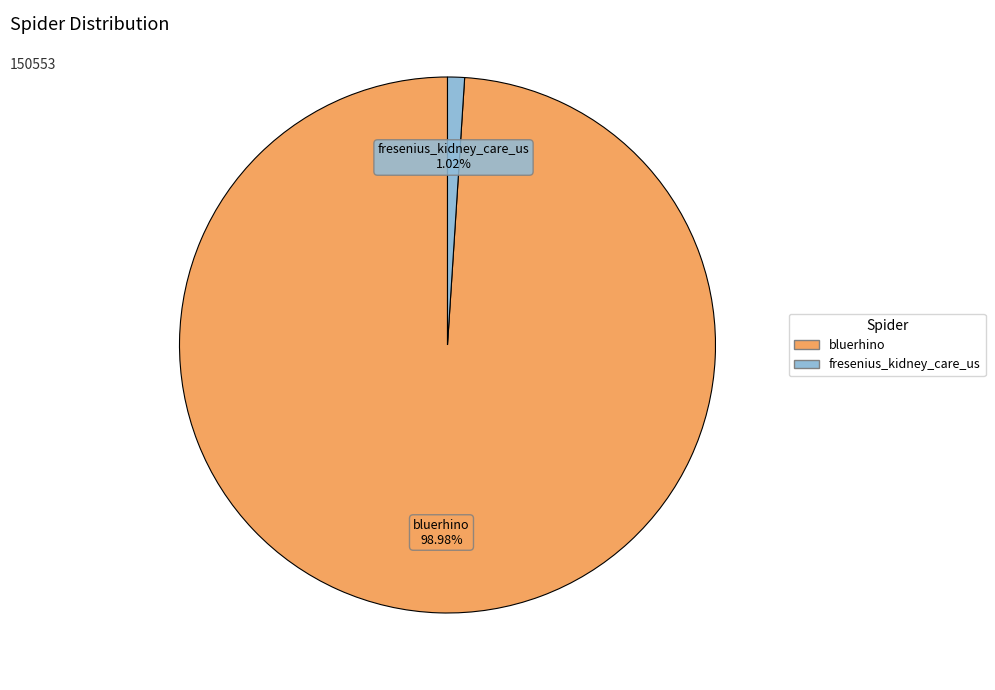

To the nearest percent, what is the average slice percentage?

50%